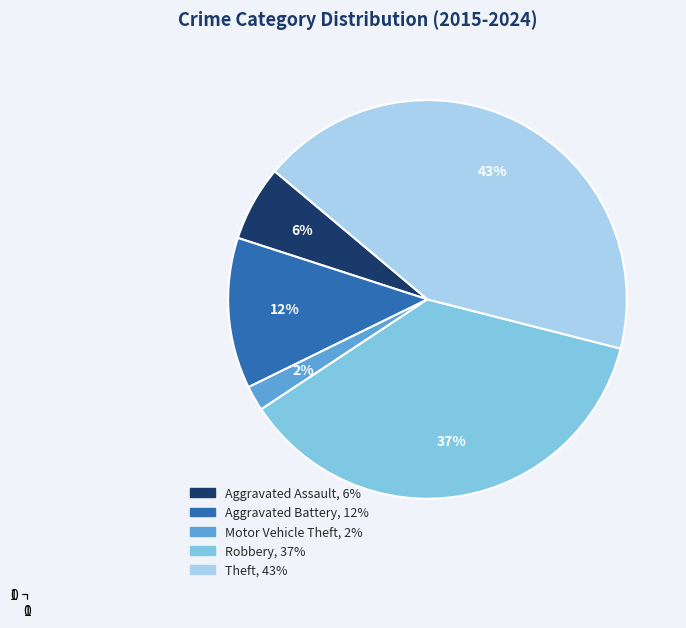

Is there any slice that represents more than half of the pie?

No